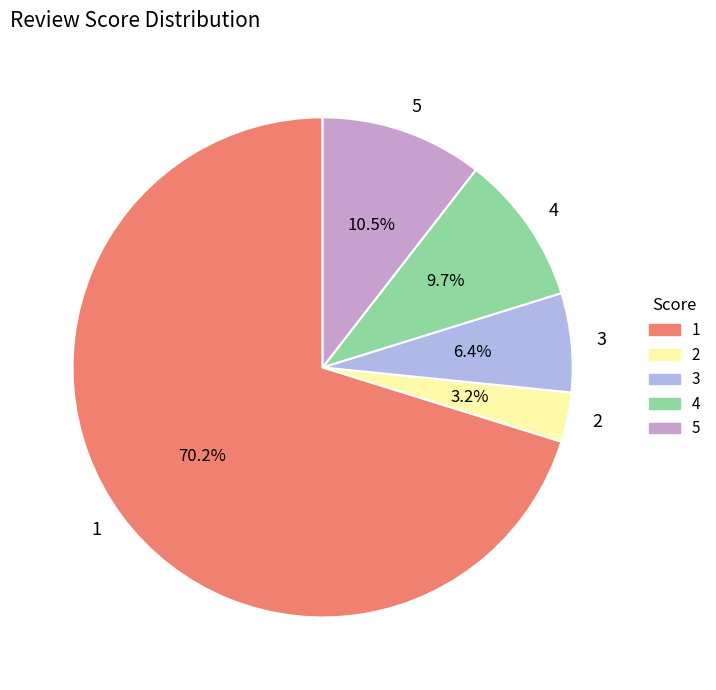

How many segments does this pie chart have?

5